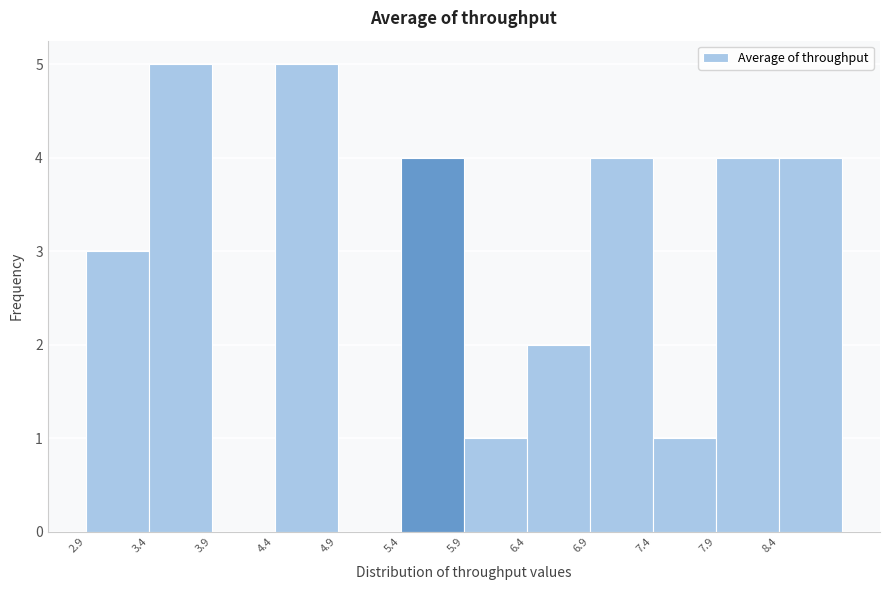

How tall is the bar that spans 8.40 to 8.85 on the x-axis? Neither the bar edges nor the heights are printed on the chart, so give them approximately, as read against the axes.

4